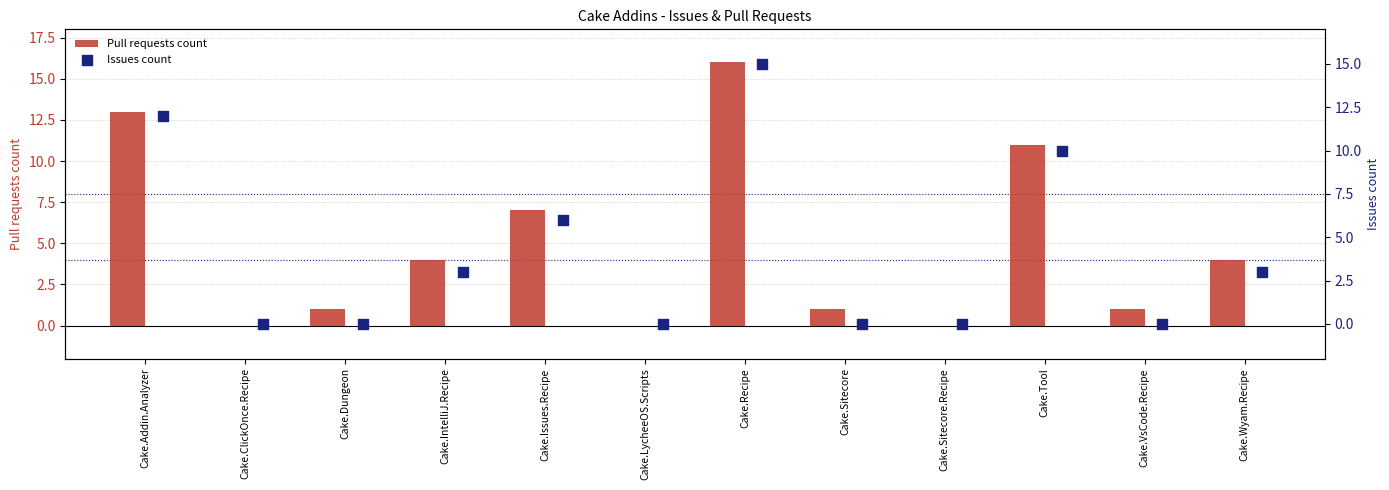

At how many categories does at least one series exceed 3?

6